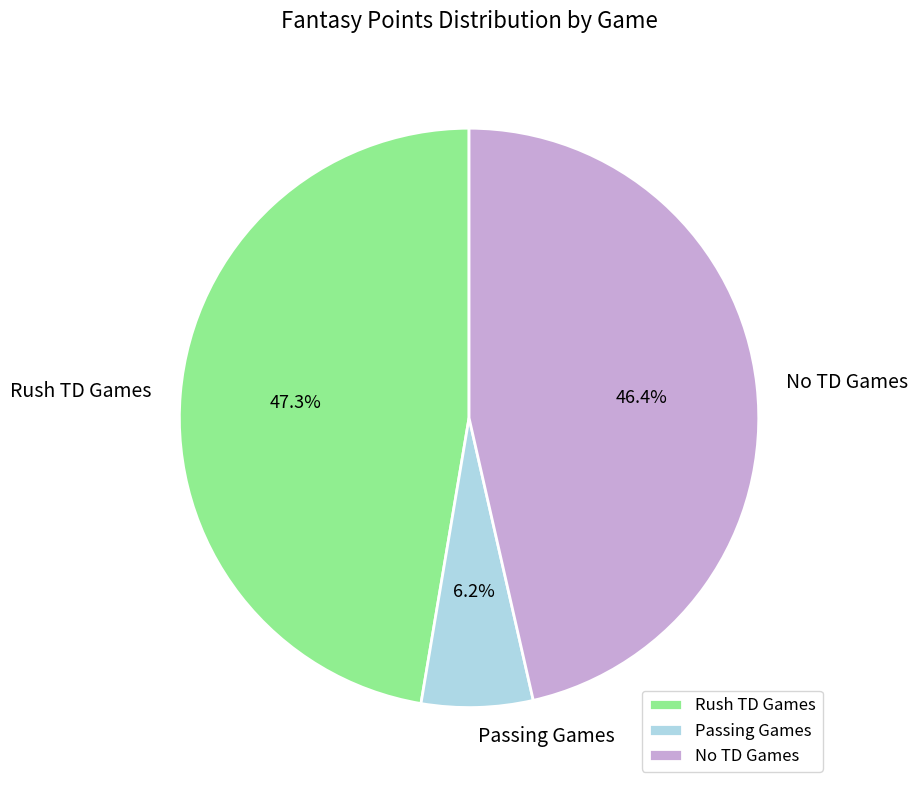

To the nearest percent, what is the average slice percentage?

33%